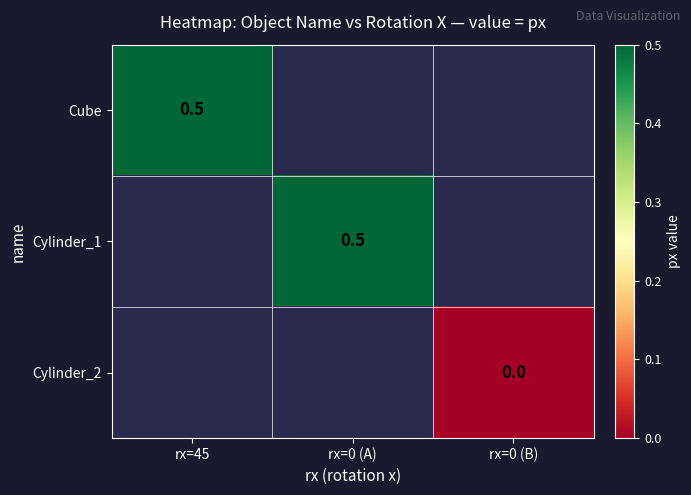

Is it true that Cube equals 0.2 at rx=45?

False